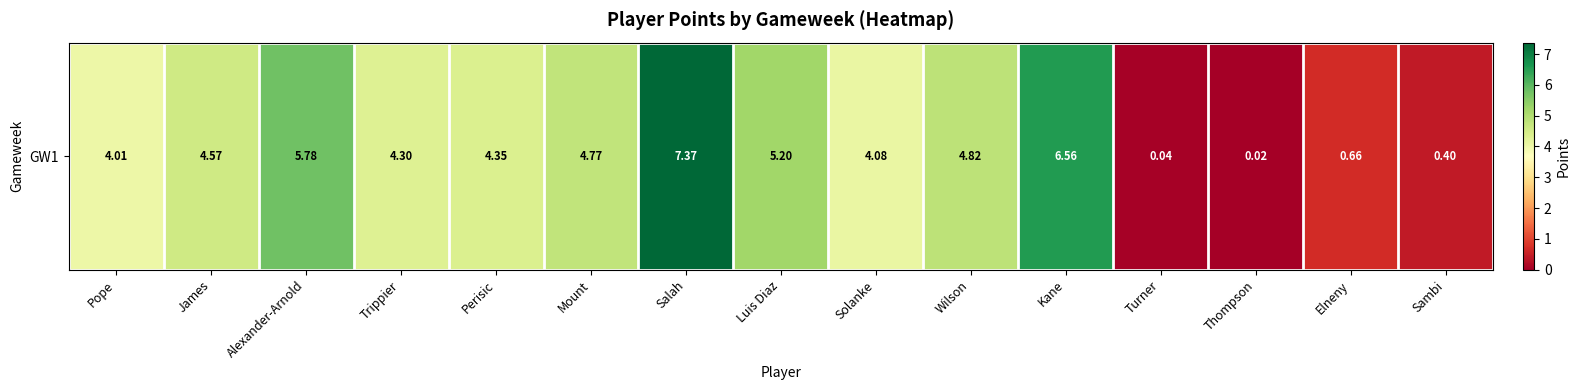

What is the sum of the values at Thompson and Salah?

7.4